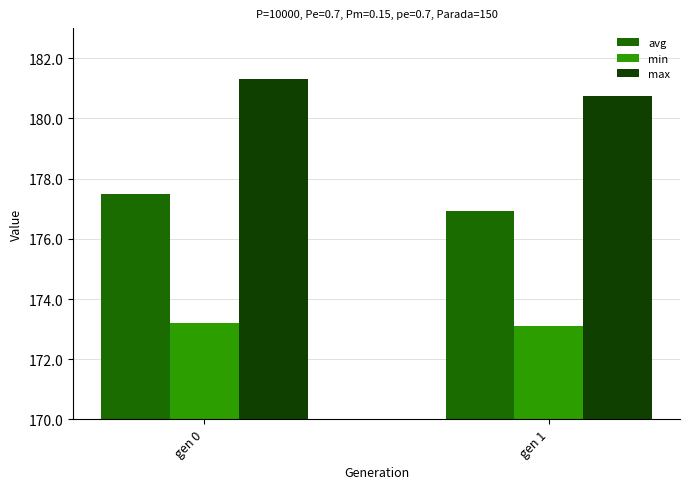

Which series changed the most between gen 0 and gen 1?

max